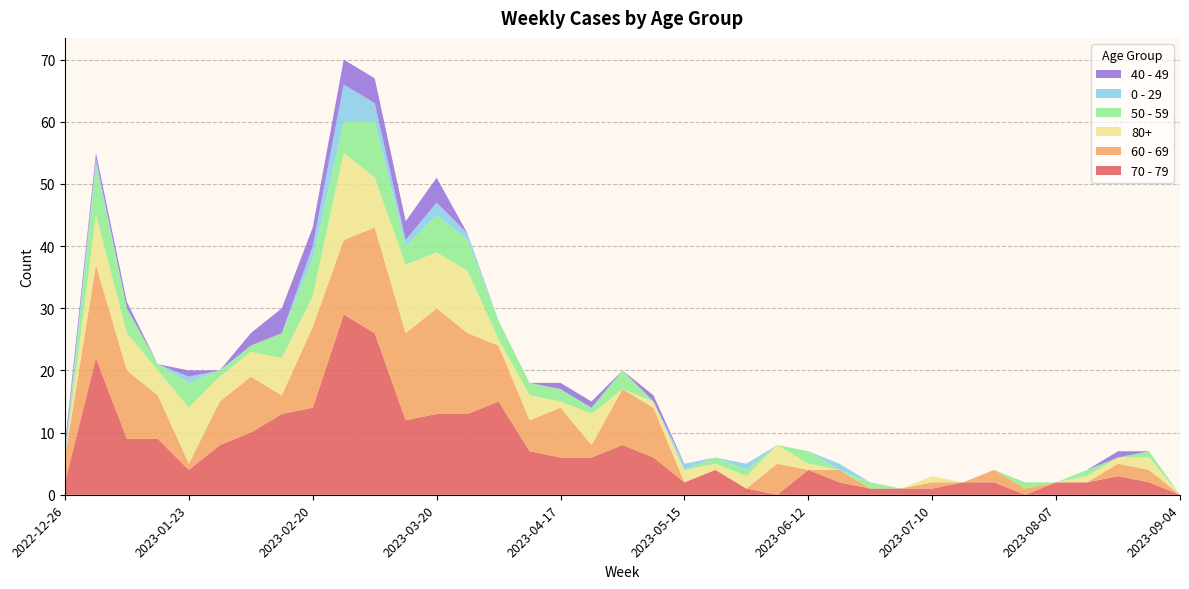

Reading left to right, list all the values displayed in this chart.

70 - 79: 2022-12-26=2	2023-01-02=22	2023-01-09=9	2023-01-16=9	2023-01-23=4	2023-01-30=8	2023-02-06=10	2023-02-13=13	2023-02-20=14	2023-02-27=29	2023-03-06=26	2023-03-13=12	2023-03-20=13	2023-03-27=13	2023-04-03=15	2023-04-10=7	2023-04-17=6	2023-04-24=6	2023-05-01=8	2023-05-08=6	2023-05-15=2	2023-05-22=4	2023-05-29=1	2023-06-05=0	2023-06-12=4	2023-06-19=2	2023-06-26=1	2023-07-03=1	2023-07-10=1	2023-07-17=2	2023-07-24=2	2023-07-31=0	2023-08-07=2	2023-08-14=2	2023-08-21=3	2023-08-28=2	2023-09-04=0
60 - 69: 2022-12-26=4	2023-01-02=15	2023-01-09=11	2023-01-16=7	2023-01-23=1	2023-01-30=7	2023-02-06=9	2023-02-13=3	2023-02-20=13	2023-02-27=12	2023-03-06=17	2023-03-13=14	2023-03-20=17	2023-03-27=13	2023-04-03=9	2023-04-10=5	2023-04-17=8	2023-04-24=2	2023-05-01=9	2023-05-08=8	2023-05-15=0	2023-05-22=0	2023-05-29=0	2023-06-05=5	2023-06-12=0	2023-06-19=2	2023-06-26=0	2023-07-03=0	2023-07-10=1	2023-07-17=0	2023-07-24=2	2023-07-31=1	2023-08-07=0	2023-08-14=0	2023-08-21=2	2023-08-28=2	2023-09-04=0
80+: 2022-12-26=0	2023-01-02=8	2023-01-09=6	2023-01-16=4	2023-01-23=9	2023-01-30=4	2023-02-06=4	2023-02-13=6	2023-02-20=5	2023-02-27=14	2023-03-06=8	2023-03-13=11	2023-03-20=9	2023-03-27=10	2023-04-03=1	2023-04-10=4	2023-04-17=1	2023-04-24=5	2023-05-01=0	2023-05-08=1	2023-05-15=2	2023-05-22=1	2023-05-29=2	2023-06-05=3	2023-06-12=1	2023-06-19=0	2023-06-26=0	2023-07-03=0	2023-07-10=1	2023-07-17=0	2023-07-24=0	2023-07-31=0	2023-08-07=0	2023-08-14=1	2023-08-21=1	2023-08-28=2	2023-09-04=0
50 - 59: 2022-12-26=0	2023-01-02=8	2023-01-09=4	2023-01-16=1	2023-01-23=4	2023-01-30=1	2023-02-06=1	2023-02-13=4	2023-02-20=6	2023-02-27=5	2023-03-06=9	2023-03-13=3	2023-03-20=6	2023-03-27=5	2023-04-03=3	2023-04-10=2	2023-04-17=2	2023-04-24=1	2023-05-01=3	2023-05-08=0	2023-05-15=0	2023-05-22=1	2023-05-29=1	2023-06-05=0	2023-06-12=2	2023-06-19=0	2023-06-26=1	2023-07-03=0	2023-07-10=0	2023-07-17=0	2023-07-24=0	2023-07-31=1	2023-08-07=0	2023-08-14=1	2023-08-21=0	2023-08-28=1	2023-09-04=0
0 - 29: 2022-12-26=1	2023-01-02=1	2023-01-09=0	2023-01-16=0	2023-01-23=1	2023-01-30=0	2023-02-06=0	2023-02-13=0	2023-02-20=2	2023-02-27=6	2023-03-06=3	2023-03-13=1	2023-03-20=2	2023-03-27=1	2023-04-03=0	2023-04-10=0	2023-04-17=0	2023-04-24=0	2023-05-01=0	2023-05-08=0	2023-05-15=1	2023-05-22=0	2023-05-29=1	2023-06-05=0	2023-06-12=0	2023-06-19=1	2023-06-26=0	2023-07-03=0	2023-07-10=0	2023-07-17=0	2023-07-24=0	2023-07-31=0	2023-08-07=0	2023-08-14=0	2023-08-21=0	2023-08-28=0	2023-09-04=0
40 - 49: 2022-12-26=1	2023-01-02=1	2023-01-09=1	2023-01-16=0	2023-01-23=1	2023-01-30=0	2023-02-06=2	2023-02-13=4	2023-02-20=3	2023-02-27=4	2023-03-06=4	2023-03-13=3	2023-03-20=4	2023-03-27=0	2023-04-03=0	2023-04-10=0	2023-04-17=1	2023-04-24=1	2023-05-01=0	2023-05-08=1	2023-05-15=0	2023-05-22=0	2023-05-29=0	2023-06-05=0	2023-06-12=0	2023-06-19=0	2023-06-26=0	2023-07-03=0	2023-07-10=0	2023-07-17=0	2023-07-24=0	2023-07-31=0	2023-08-07=0	2023-08-14=0	2023-08-21=1	2023-08-28=0	2023-09-04=0